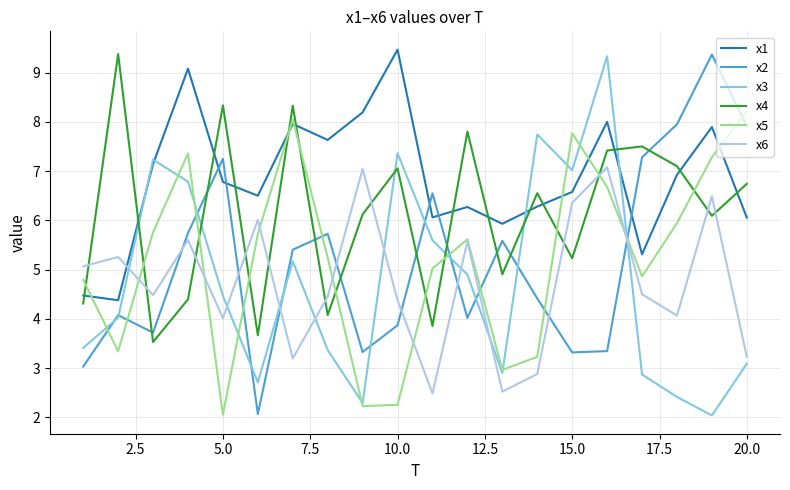

What is the average value of the x6 series?

4.7